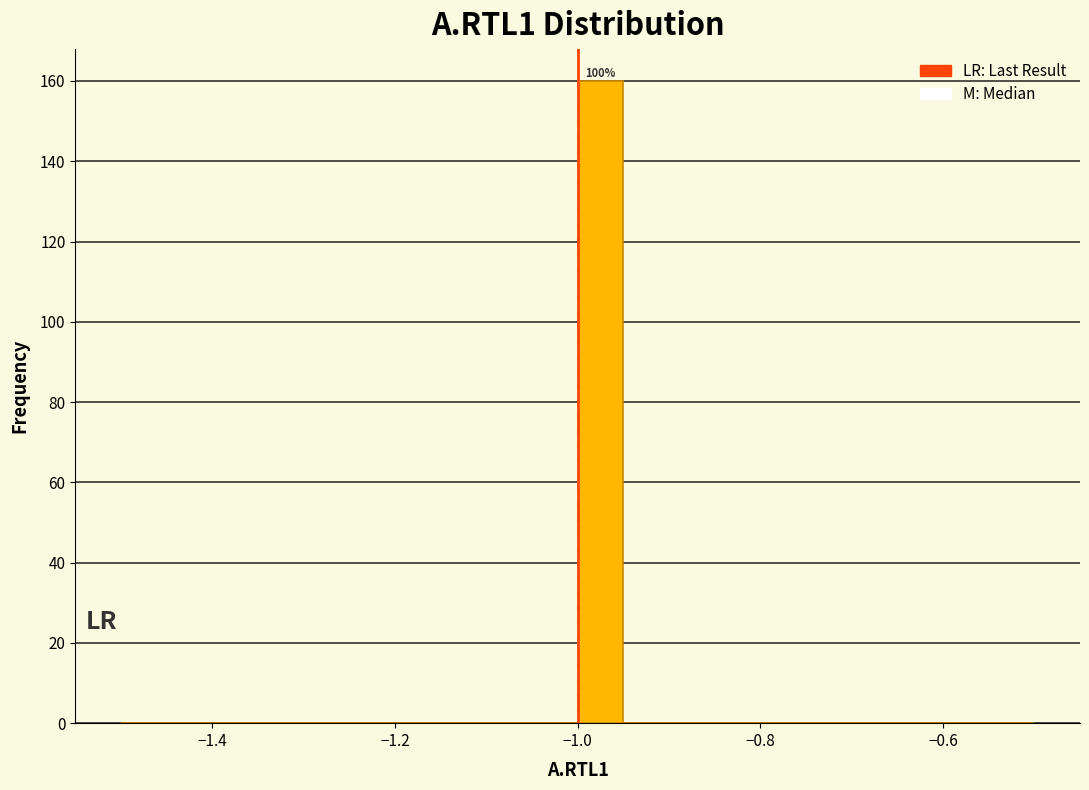

Around what value on the x-axis is the tallest bar? Give the approximate position of its centre, as read against the axis.

-0.98